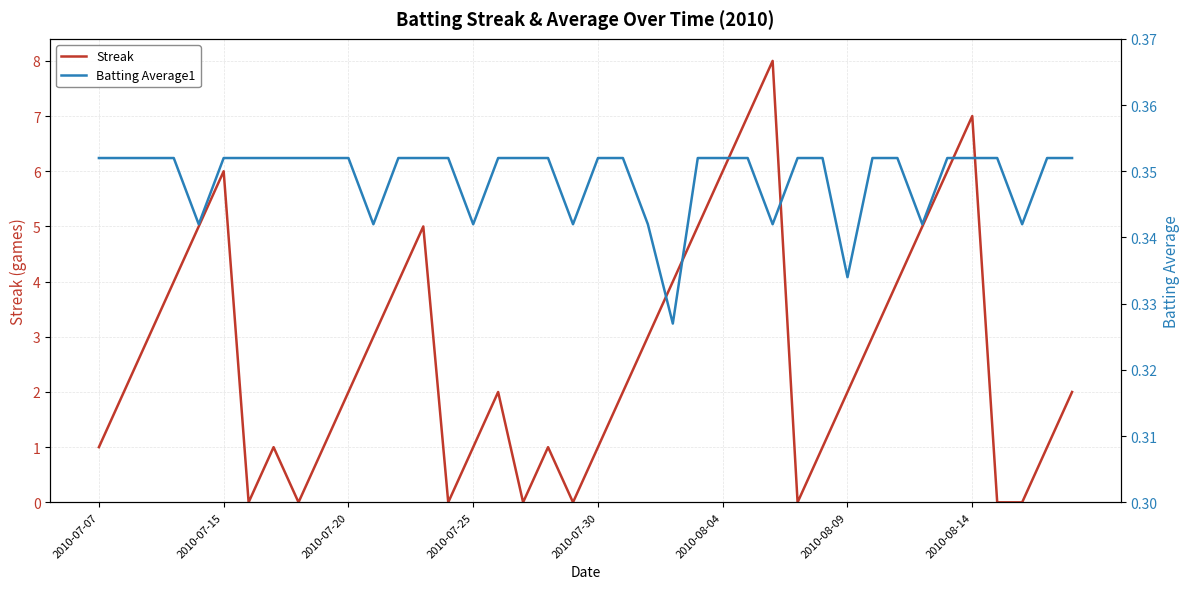

The value of Streak at 2010-07-07 is 1.0. True or false?

True